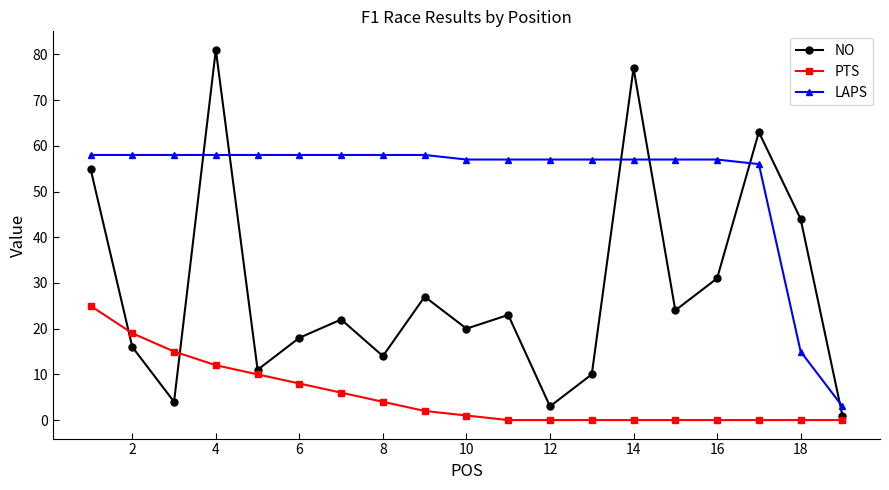

What is the difference between the maximum and minimum values in the NO series?

80